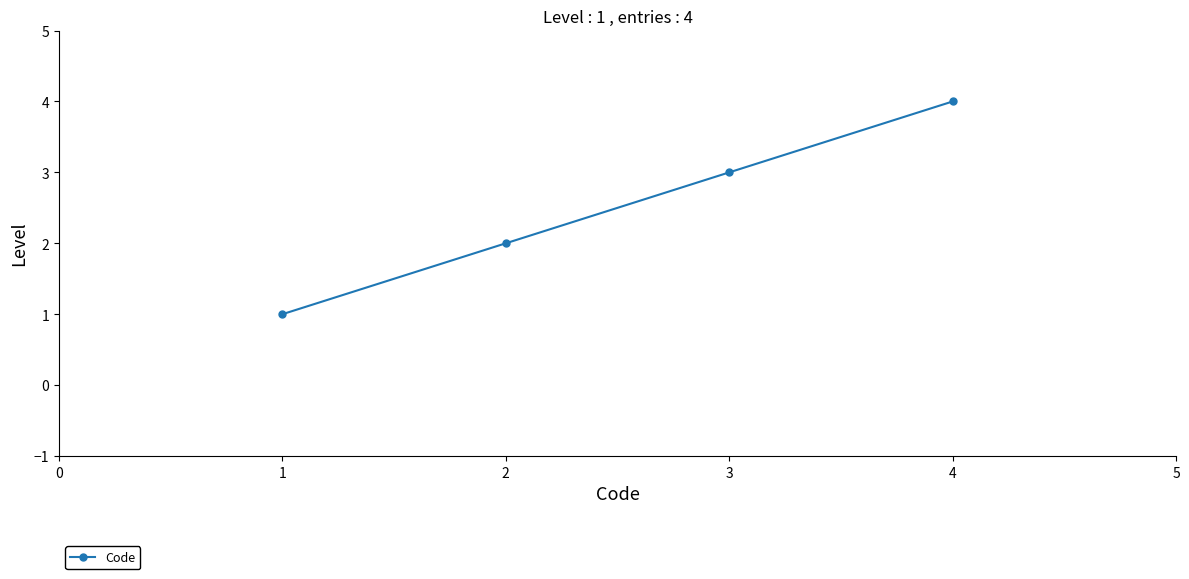

List the labels in order of value, smallest first.

1, 2, 3, 4